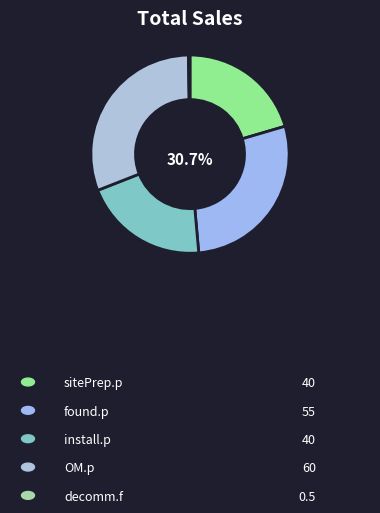

Between sitePrep.p and found.p, which is larger?

found.p